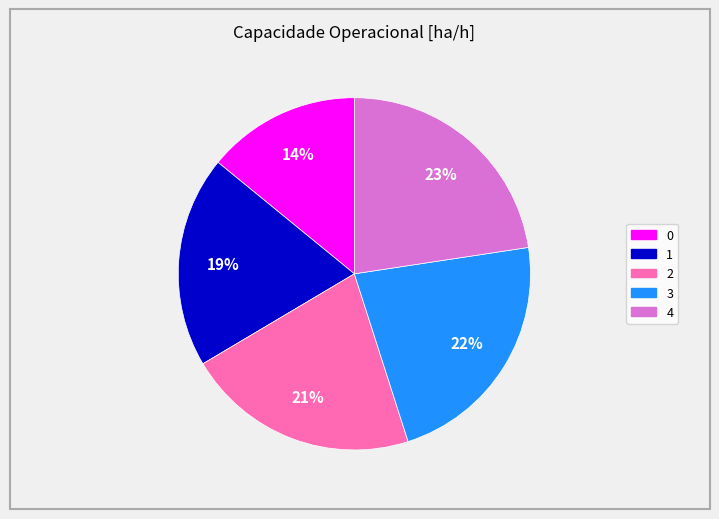

To the nearest percent, what portion does 4 represent?

23%